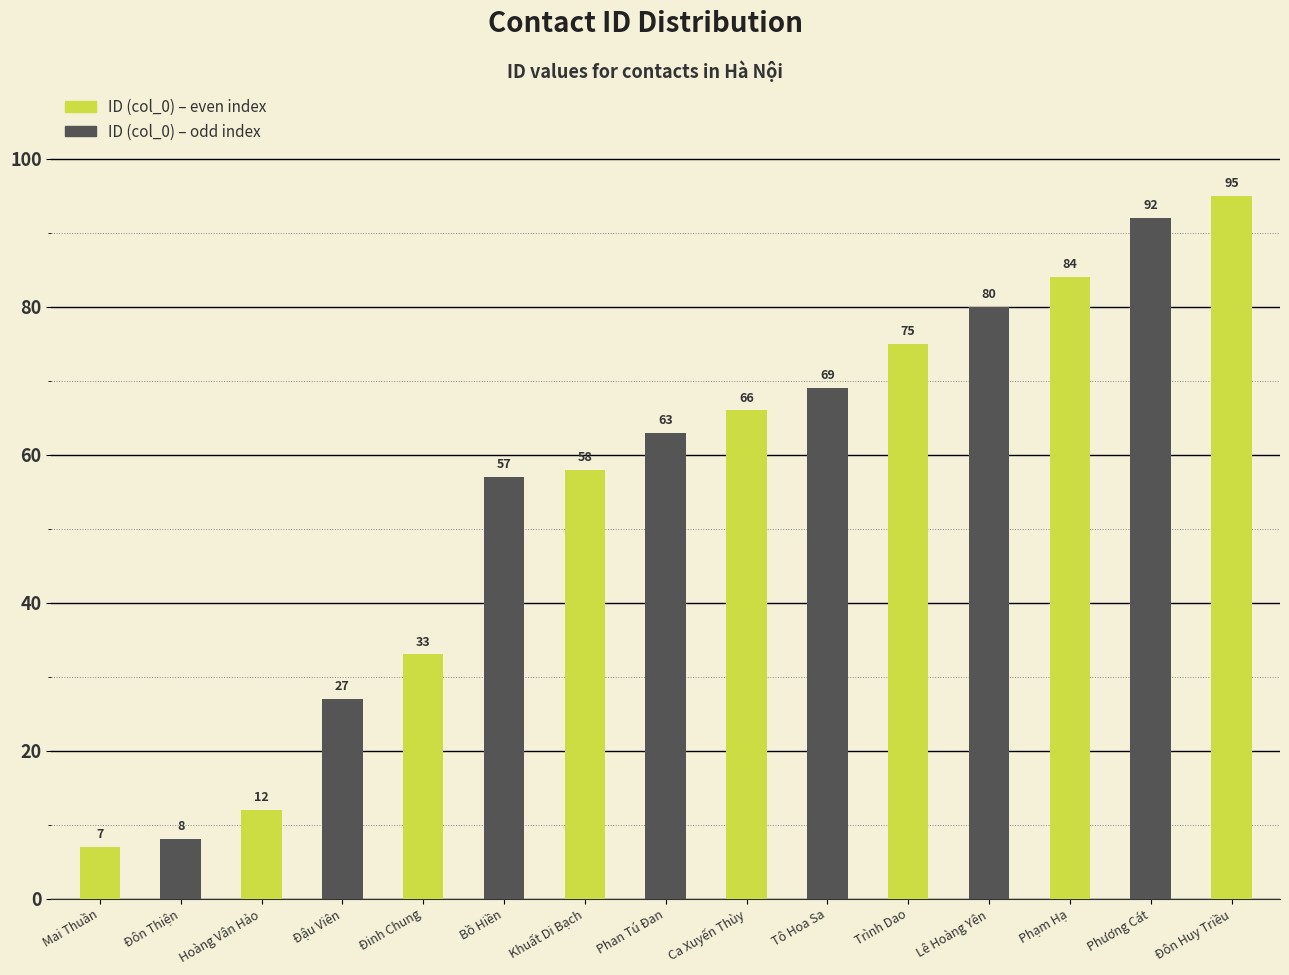

What is the sum of all values?

826